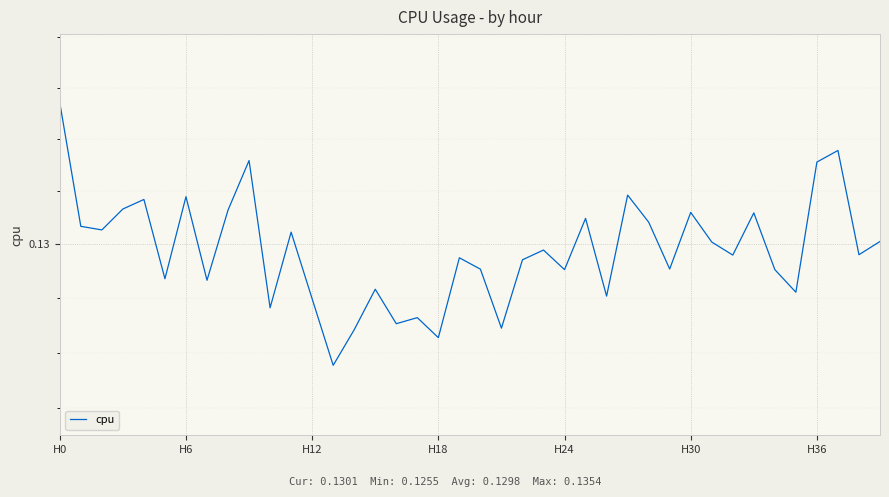

At which label is the value closest to 0?

13